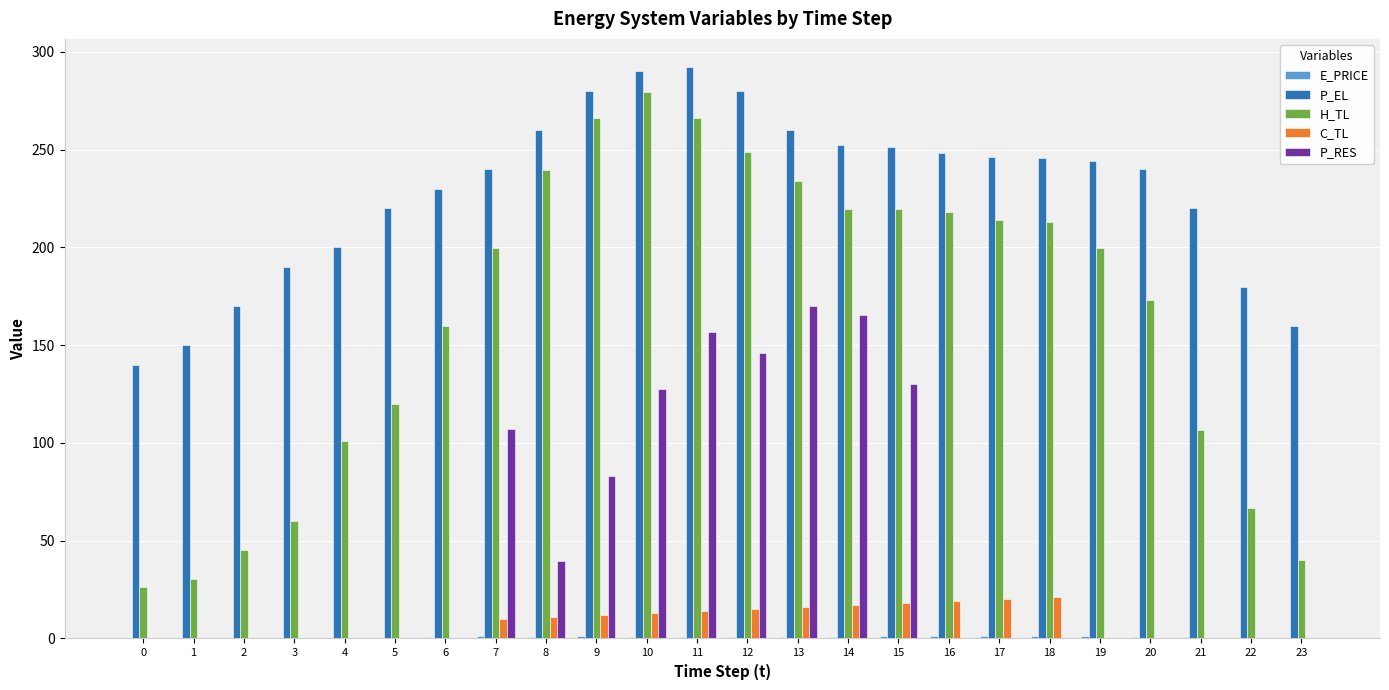

How many data points does each series have?

24